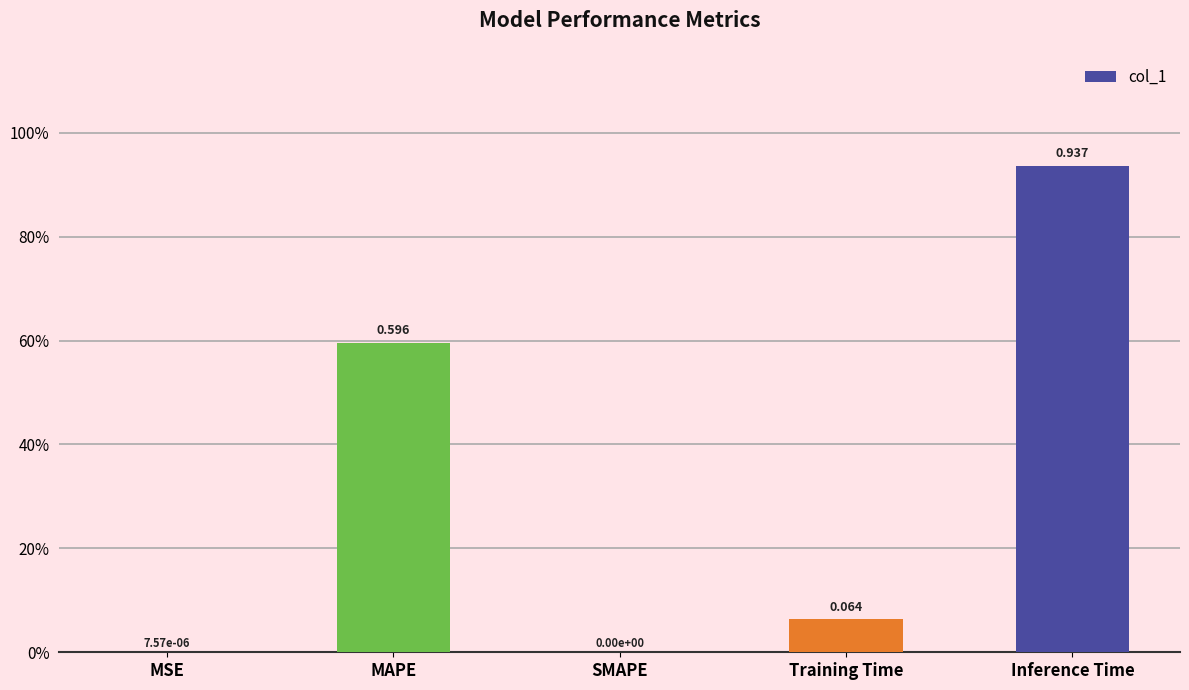

What is the average value?

0.3